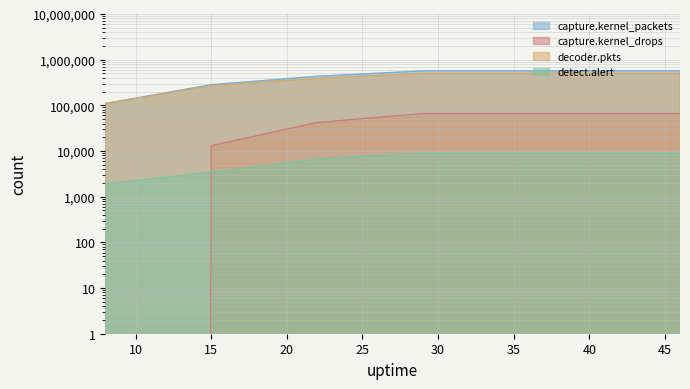

True or false: capture.kernel_packets and decoder.pkts cross at least once.

False